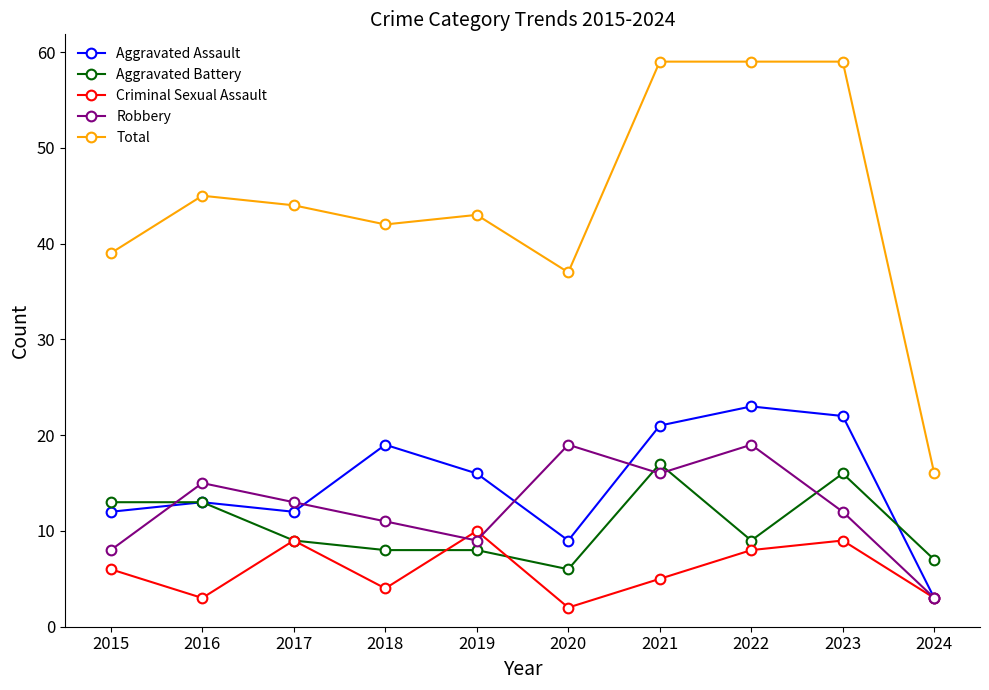

What is the difference between the maximum and minimum values in the Total series?

43